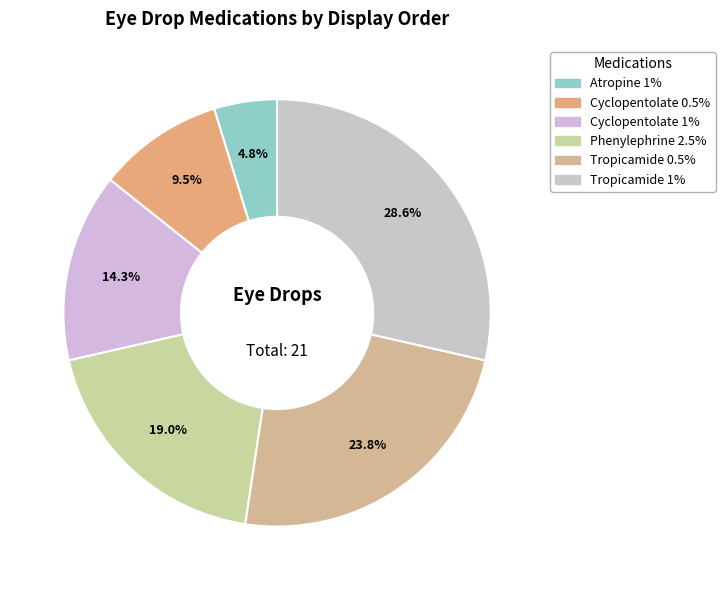

What portion of the pie excludes Tropicamide 1%?

71.4%